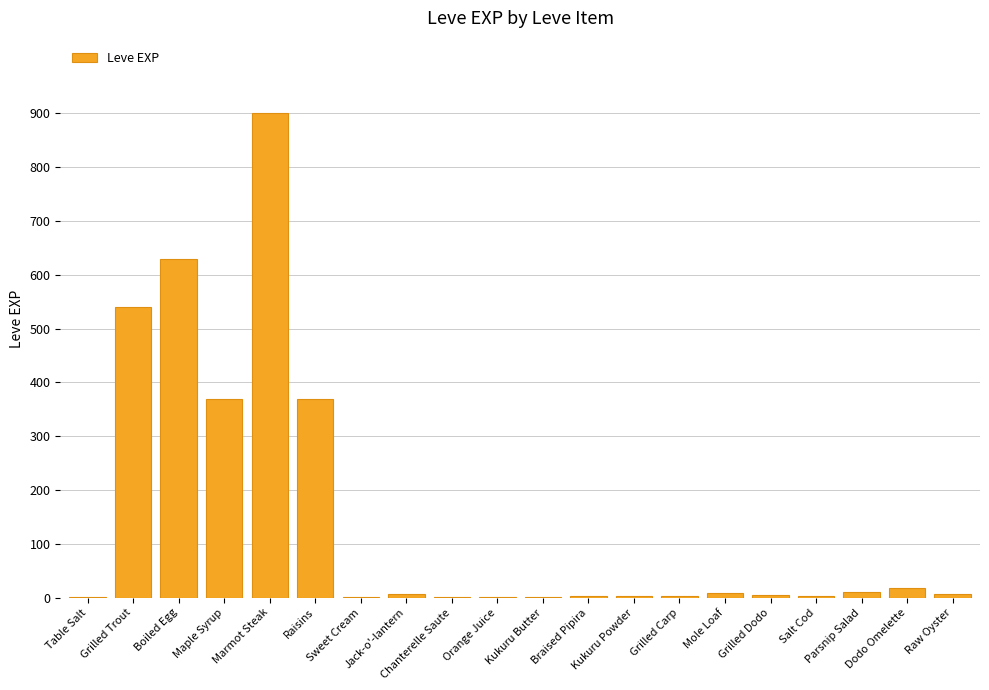

What is the change in value from Chanterelle Saute to Raw Oyster?

+6